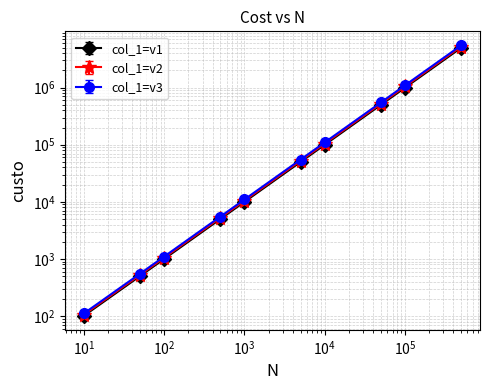

Read the value at 10.

103.9